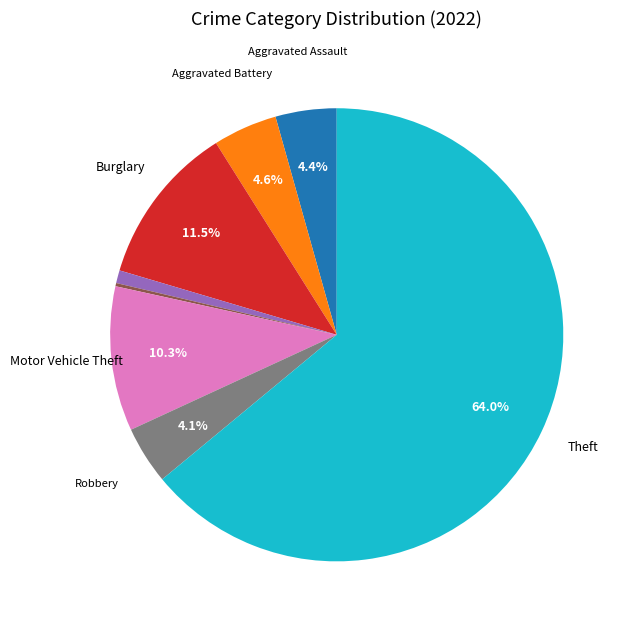

Does any single category account for the majority?

Yes